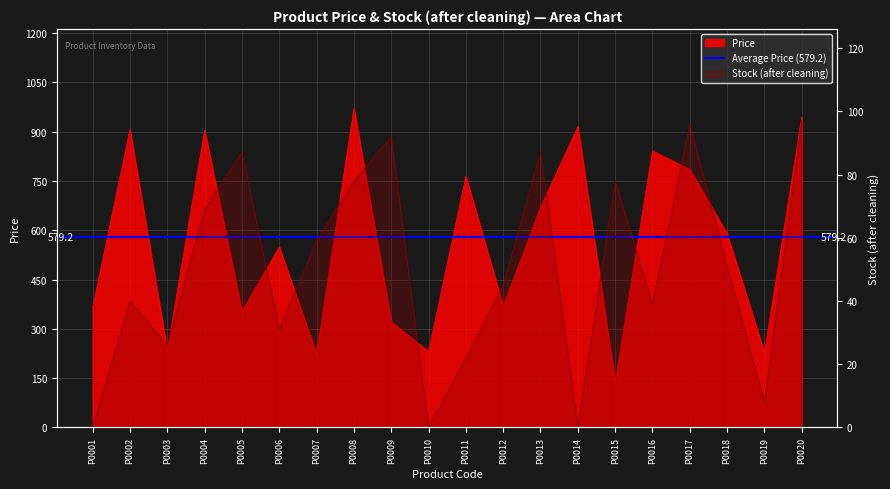

Reading left to right, what are all the values shown in this chart?

Price: P0001=363.5	P0002=906.1	P0003=234.1	P0004=903.5	P0005=352.9	P0006=549.2	P0007=222.6	P0008=969.7	P0009=321.9	P0010=230.3	P0011=763.7	P0012=368.8	P0013=669.9	P0014=914.7	P0015=137.8	P0016=840.8	P0017=784.7	P0018=588.8	P0019=227.1	P0020=944.4
Stock (after cleaning): P0001=0.0	P0002=40.0	P0003=26.0	P0004=69.0	P0005=87.0	P0006=31.0	P0007=59.0	P0008=78.0	P0009=92.0	P0010=0.0	P0011=22.0	P0012=45.0	P0013=87.0	P0014=0.0	P0015=78.0	P0016=39.0	P0017=96.0	P0018=51.0	P0019=8.0	P0020=97.0